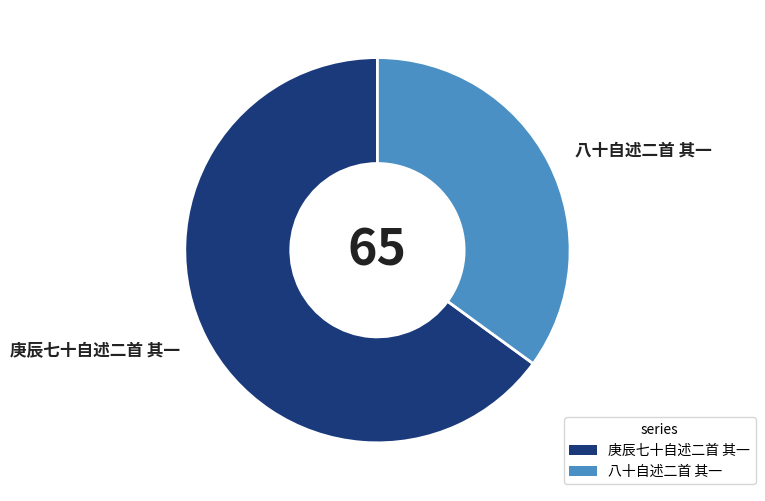

Which has a higher value, 八十自述二首 其一 or 庚辰七十自述二首 其一?

庚辰七十自述二首 其一